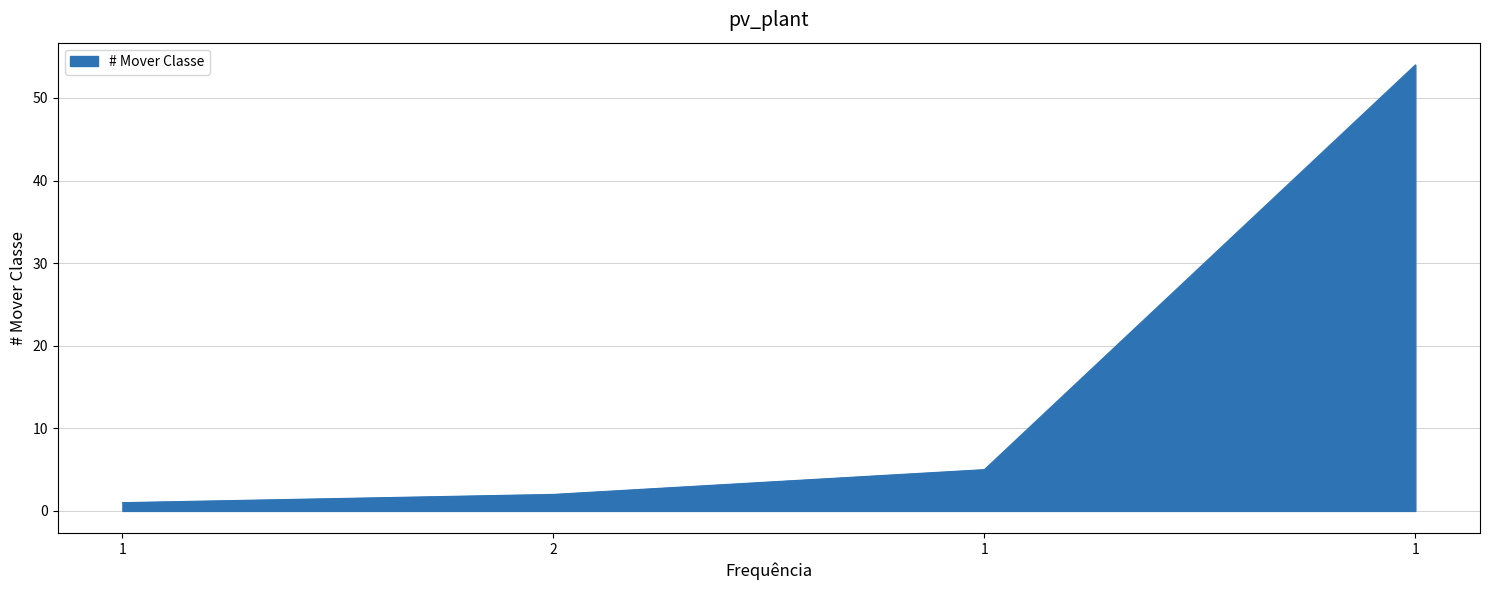

Is this an area chart (filled region under the line)?

Yes